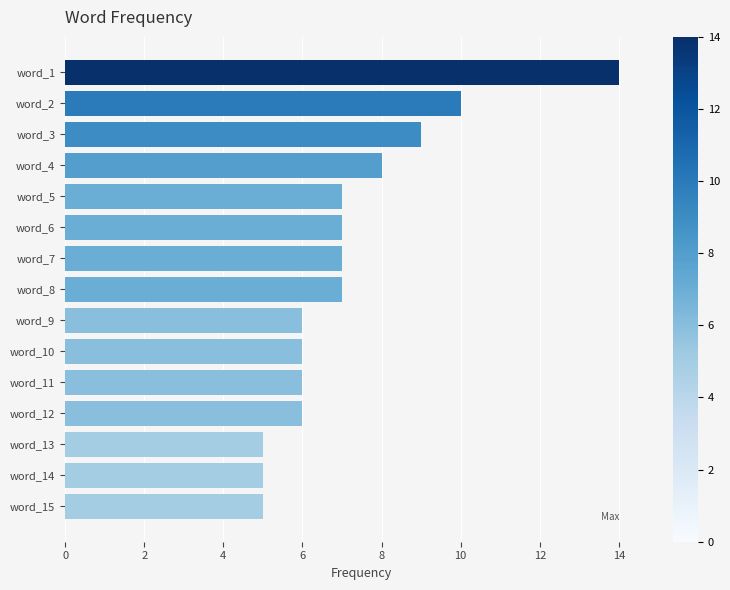

At which label is the value closest to 9?

word_3